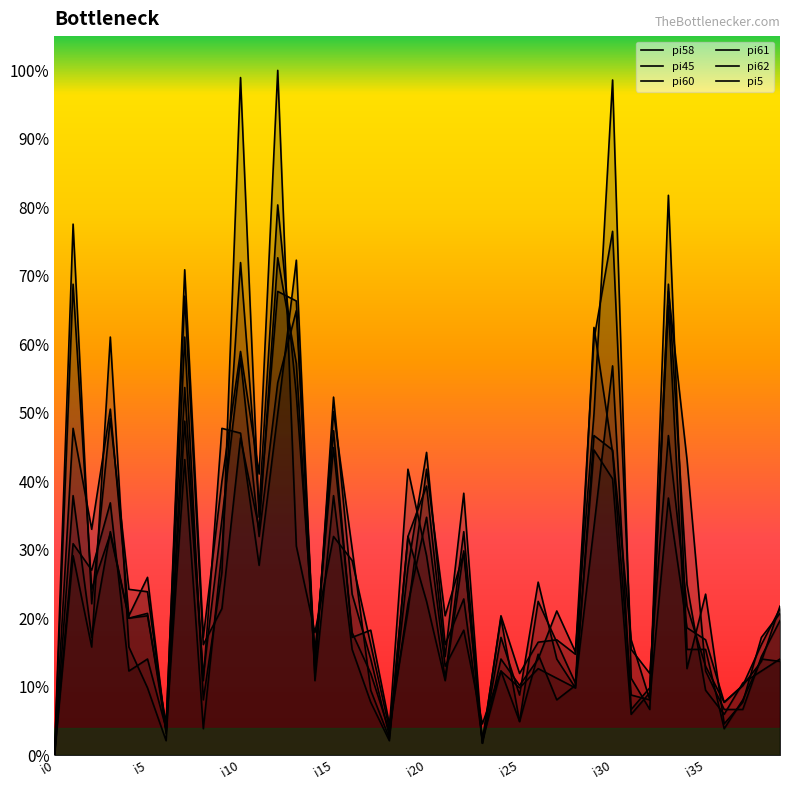

Reading left to right, extract all data points from this chart.

pi58: 0	196	69	92	57	59	10	139	33	98	165	91	155	185	39	135	49	52	13	60	119	58	84	6	57	14	42	23	29	95	162	19	28	187	36	67	13	22	49	59
pi45: 0	136	94	144	58	74	9	174	23	76	282	99	193	189	33	149	67	40	8	78	126	46	65	6	35	14	64	47	30	127	115	17	26	193	123	35	19	19	41	56
pi60: 0	108	49	93	57	58	13	191	46	61	132	94	207	163	36	143	86	27	7	91	112	41	109	5	40	29	40	60	43	142	281	32	19	196	71	27	17	30	35	40
pi61: 0	83	45	174	45	28	6	153	31	136	134	79	142	206	31	108	44	22	6	91	64	31	85	5	49	25	72	40	28	178	126	25	23	107	53	48	22	29	46	61
pi62: 0	88	77	105	35	40	11	202	49	114	168	117	285	87	51	91	81	46	11	119	83	32	93	5	58	34	47	48	42	173	218	44	34	133	62	37	22	29	39	62
pi5: 0	221	63	140	69	68	10	123	11	85	205	103	229	150	43	128	51	34	10	63	99	37	52	13	35	28	36	32	28	133	127	48	23	233	44	44	11	23	40	39